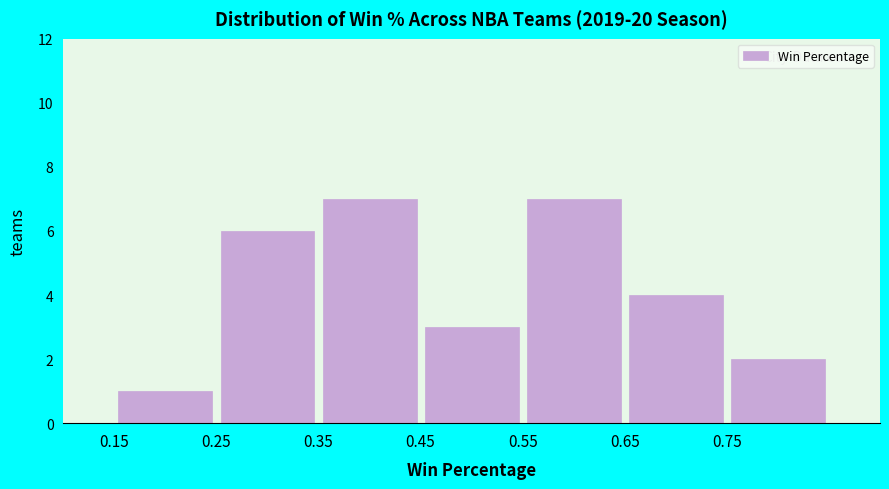

How tall is the bar that spans 0.15 to 0.25 on the x-axis? The values are not printed on the chart, so give them approximately, as read against the axis.

1